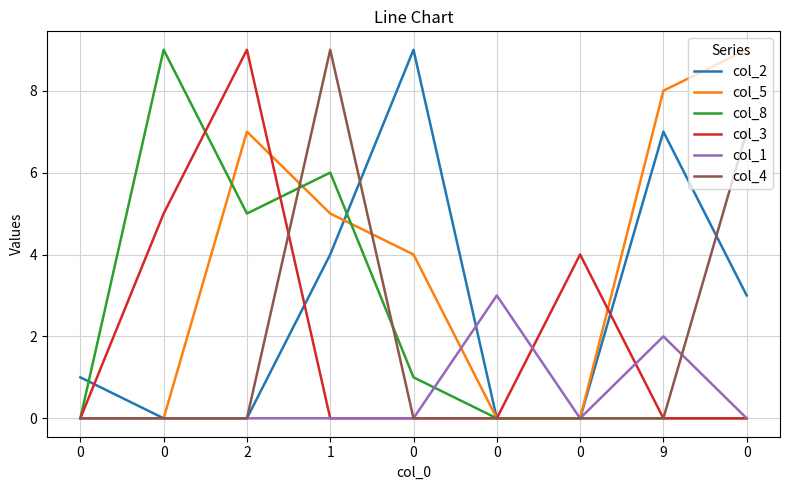

True or false: col_1 has a value of 3 at 9.

False